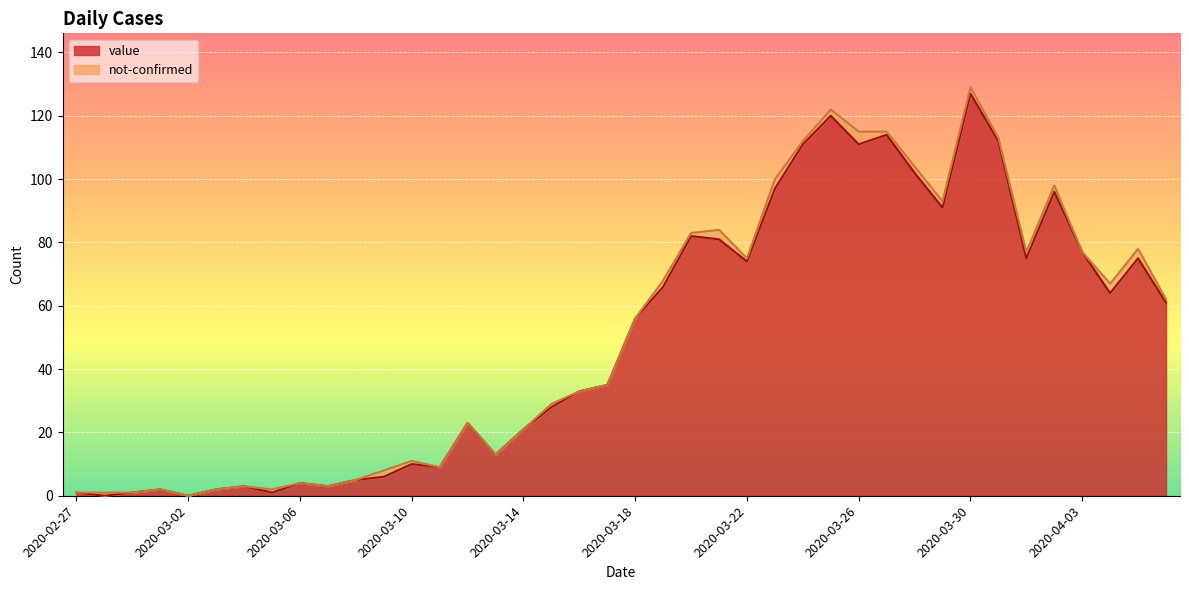

How many categories are shown in the chart?

40